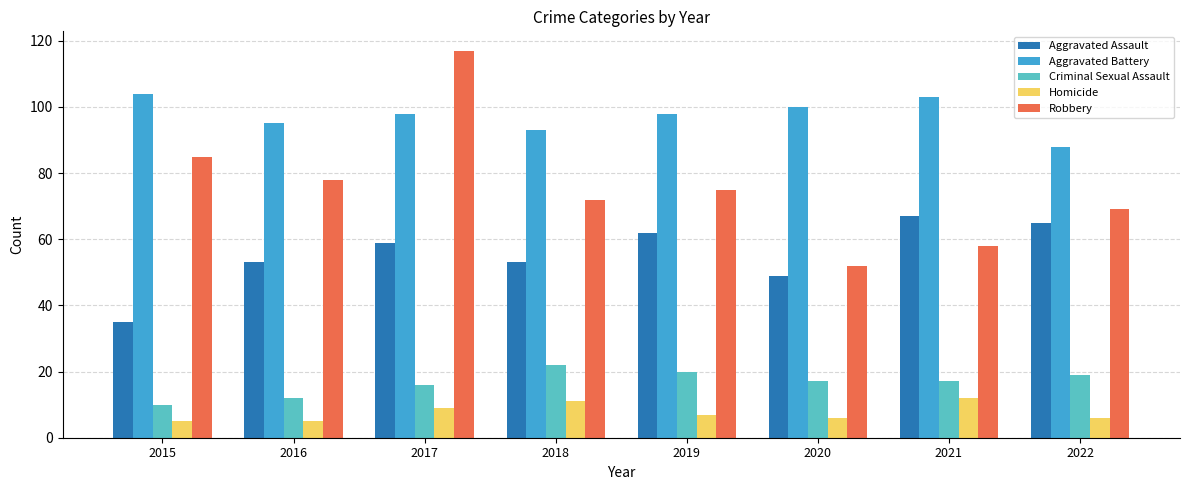

Reading right to left, list all the values displayed in this chart.

Aggravated Assault: 65	67	49	62	53	59	53	35
Aggravated Battery: 88	103	100	98	93	98	95	104
Criminal Sexual Assault: 19	17	17	20	22	16	12	10
Homicide: 6	12	6	7	11	9	5	5
Robbery: 69	58	52	75	72	117	78	85